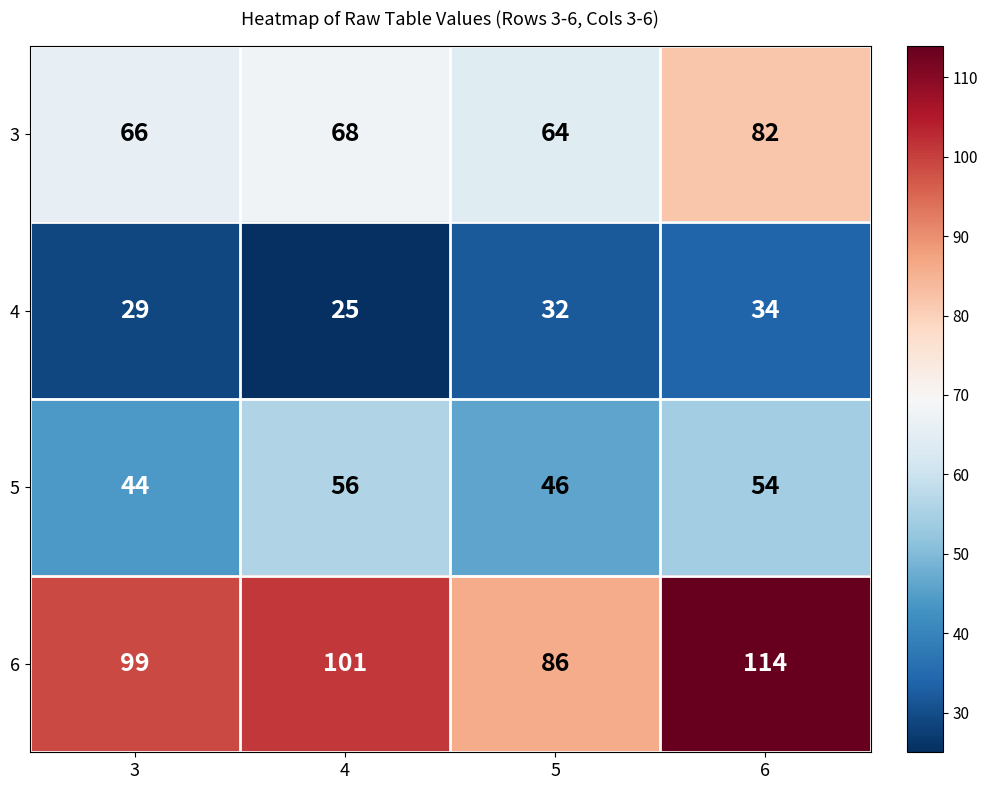

The value of 3 at 3 is 66. True or false?

True